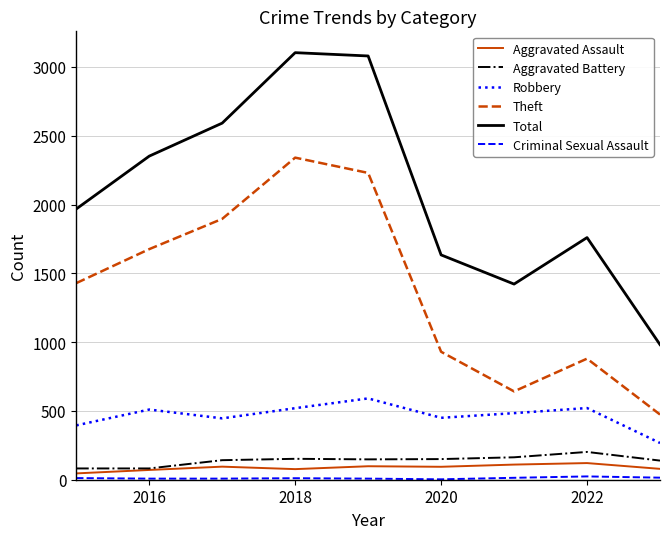

Which series has the largest total across all categories?

Total